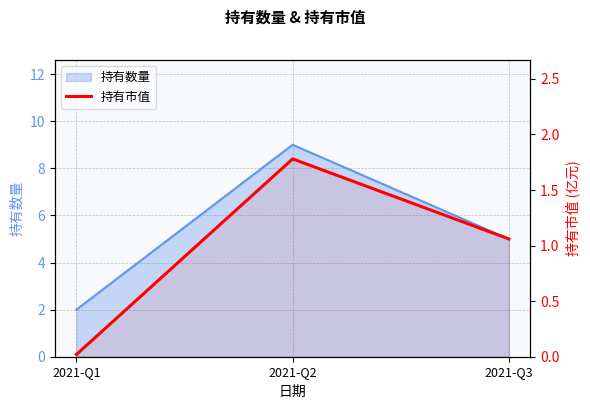

What is the sum of all values?

2.9